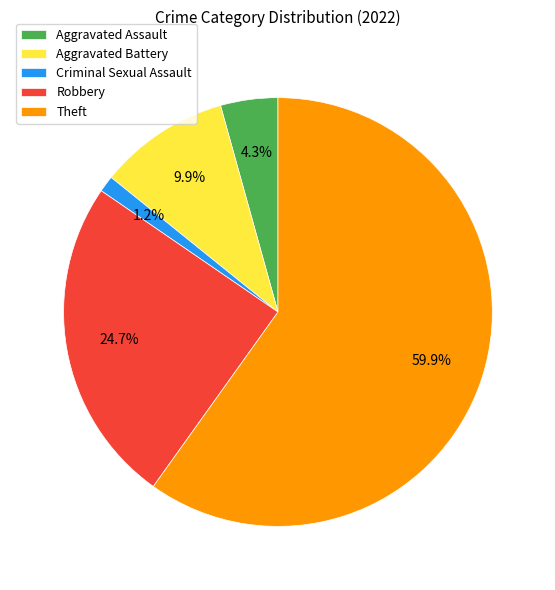

True or false: Aggravated Battery accounts for 1% of the total.

False